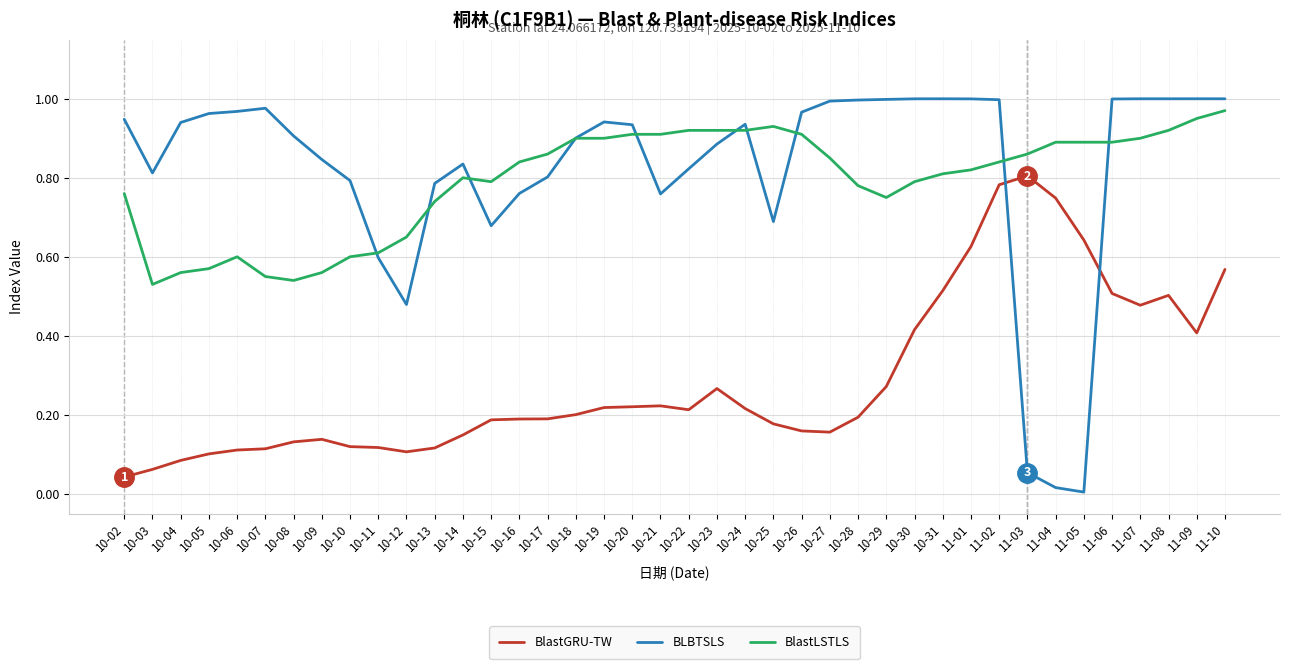

What position from the left is 10-04?

3